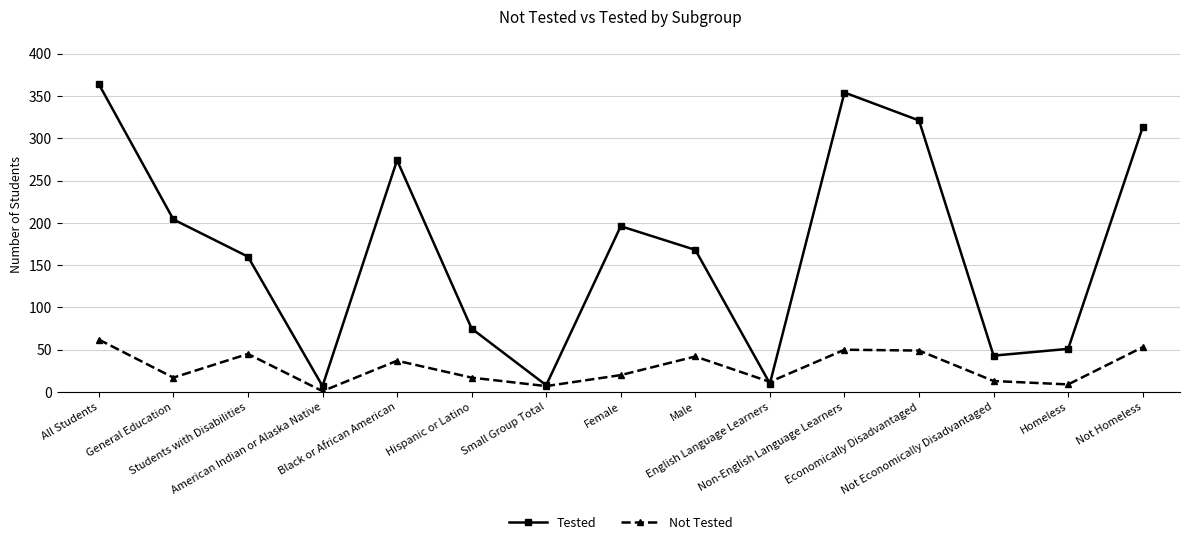

Rank the series at Not Economically Disadvantaged from highest to lowest value.

Tested, Not Tested